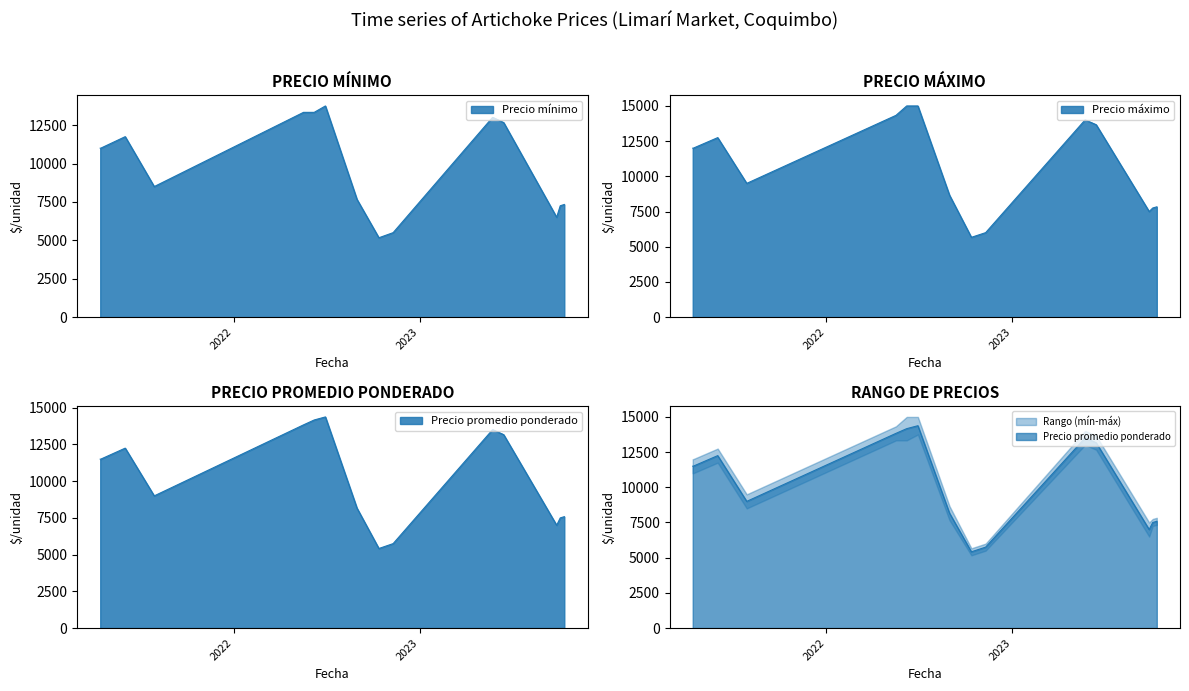

Which series has the largest total across all categories?

Precio maximo